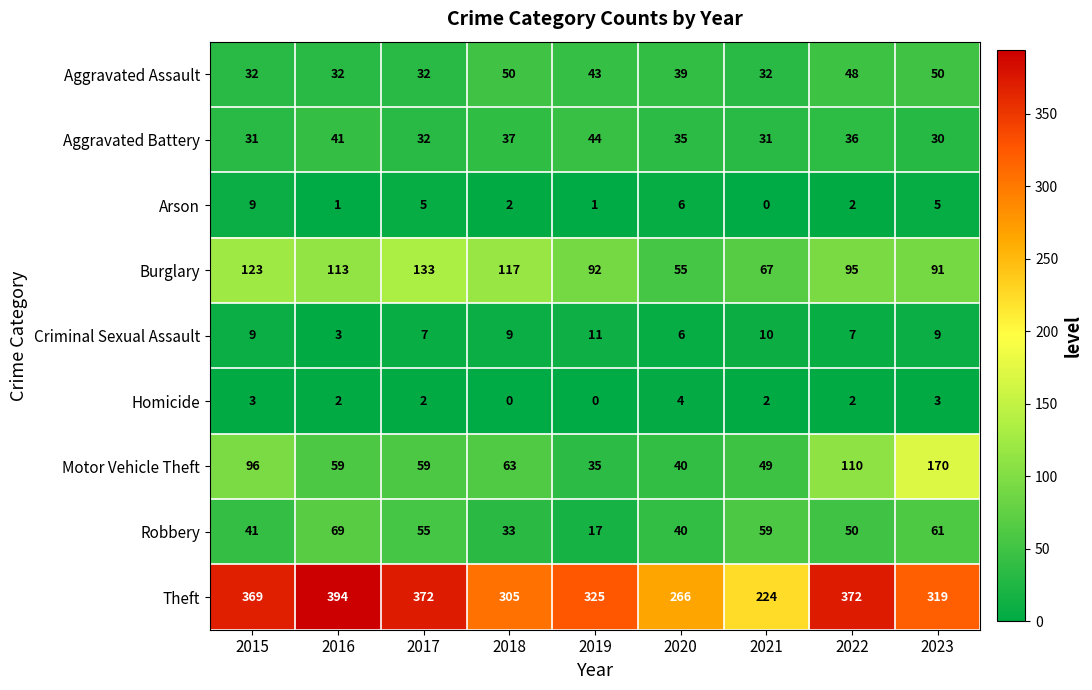

What is the difference between the second highest and second lowest values in the Aggravated Assault series?

18